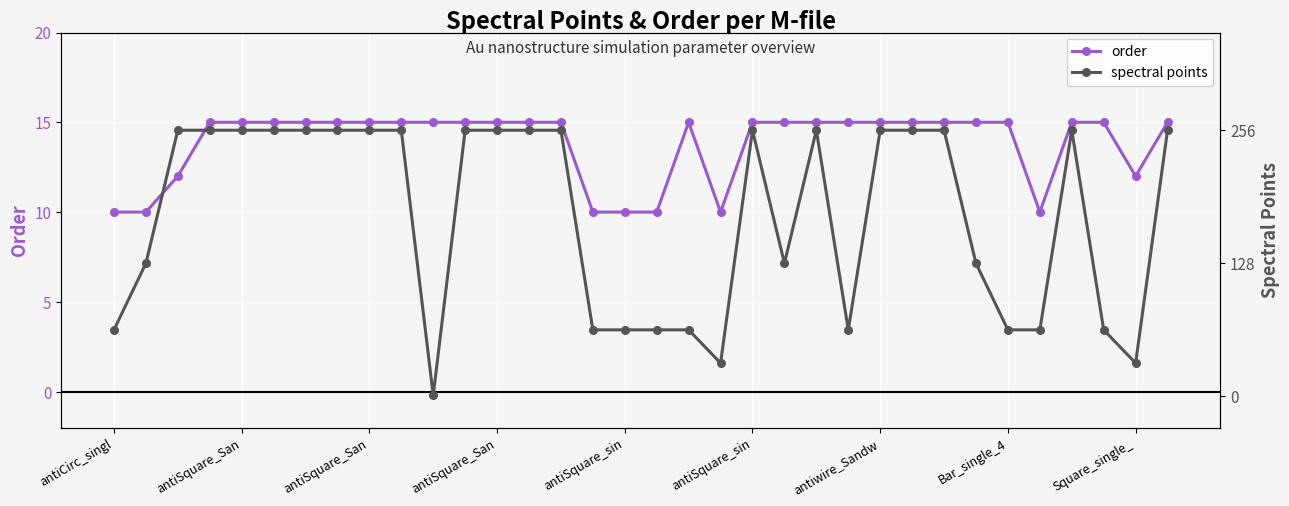

At which category does spectral points reach its first local valley?

10